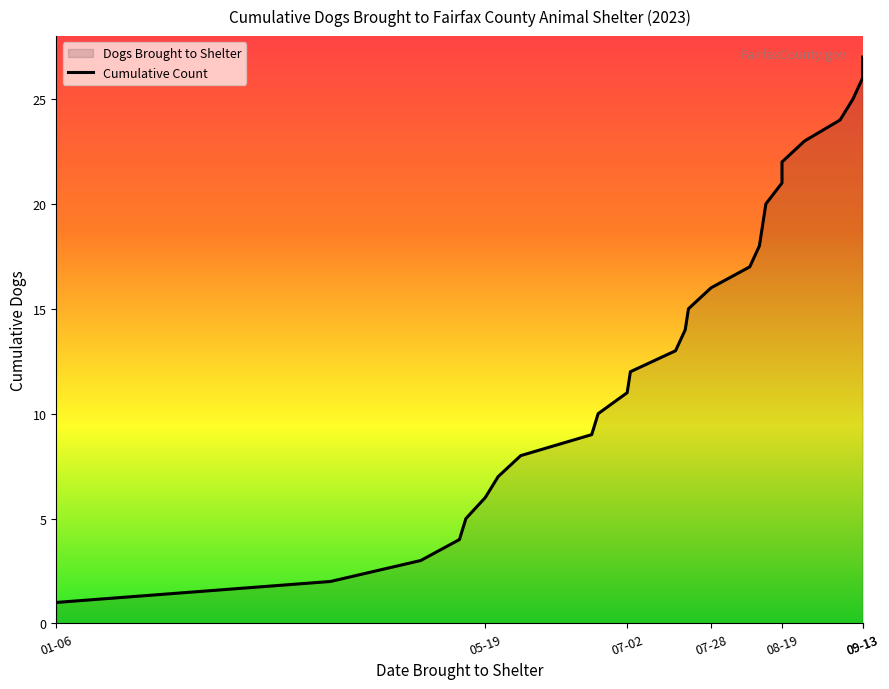

What is the value of the 12th point from the left?

12